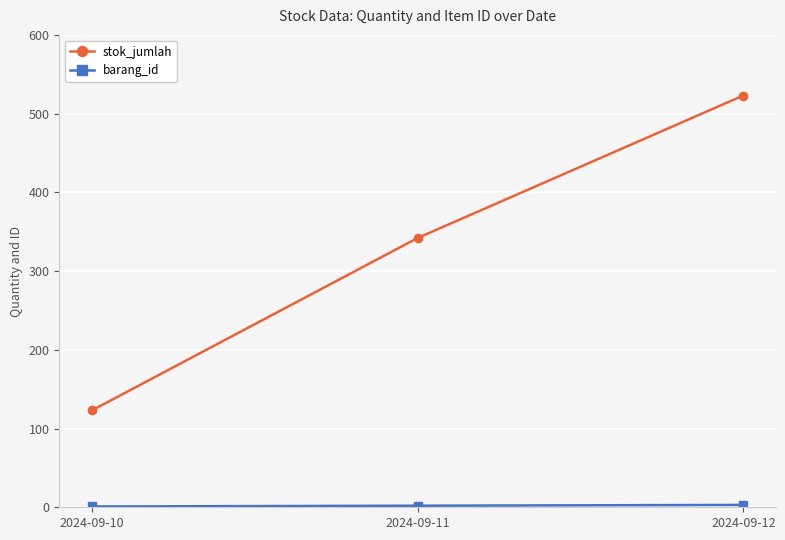

What is the average value of the stok_jumlah series?

329